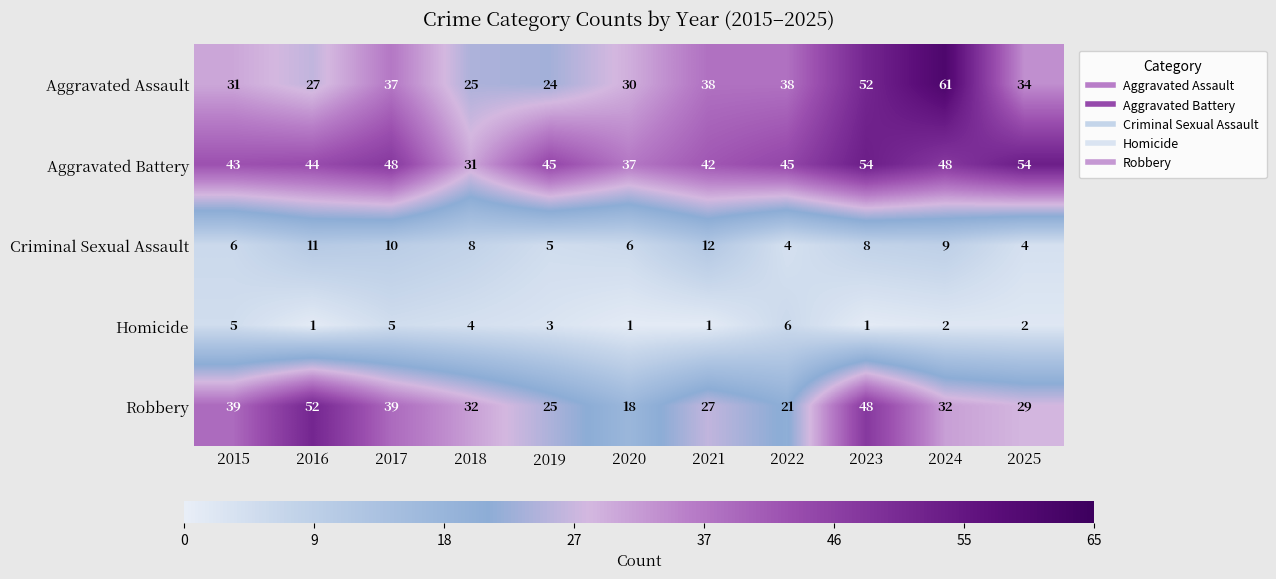

Is it true that Criminal Sexual Assault equals 2 at 2016?

False